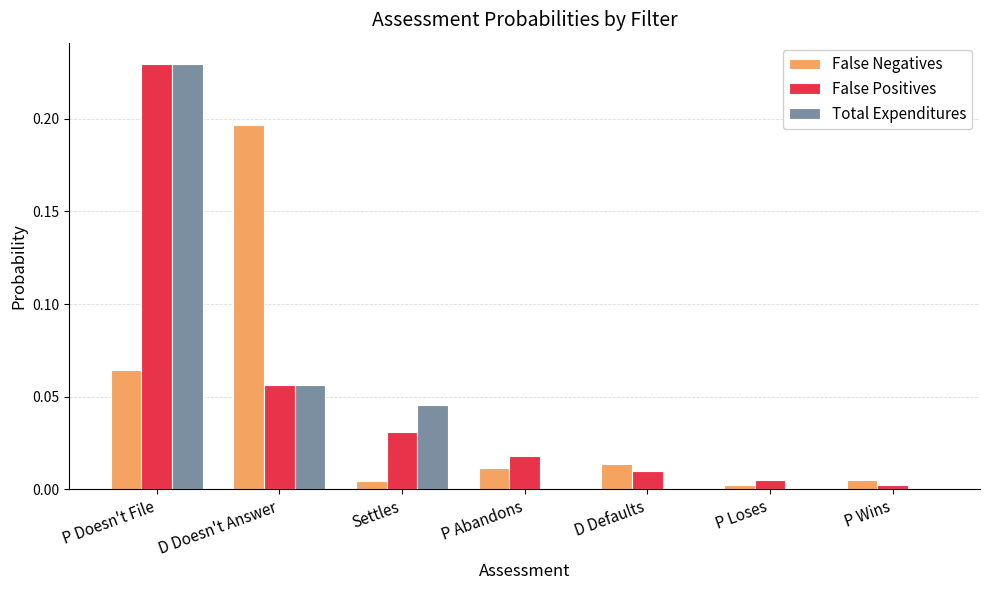

The False Positives series shows 0.0 at P Wins. True or false?

True